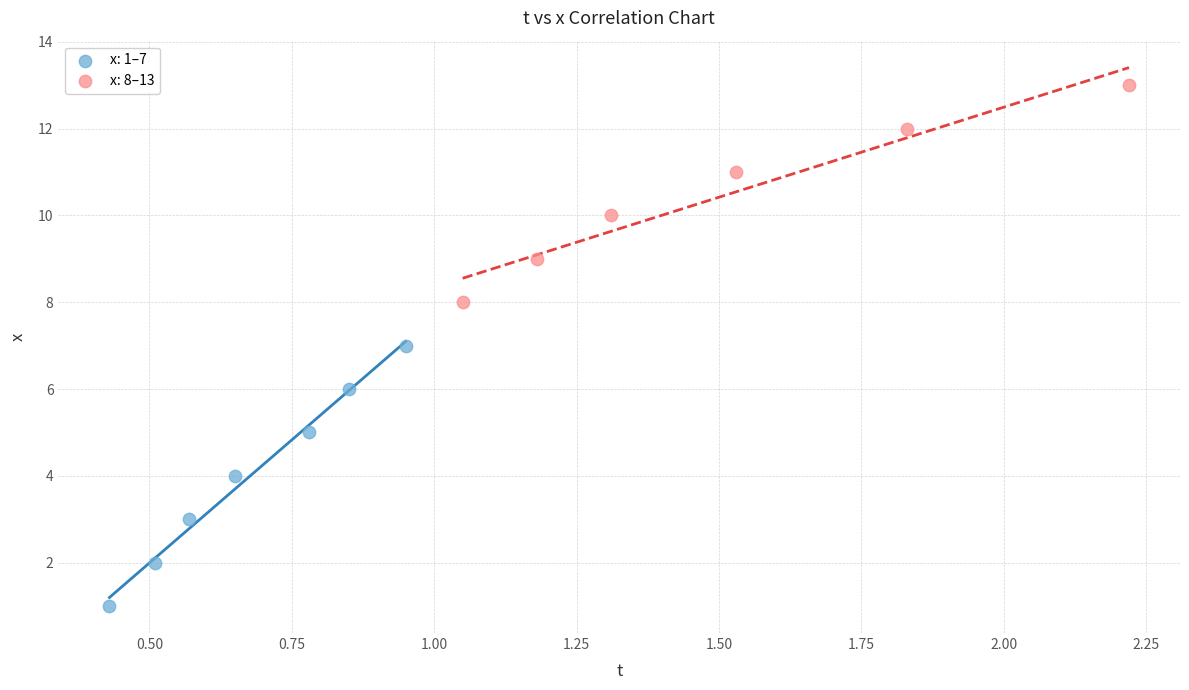

Which series contains the highest Y value?

x: 8–13